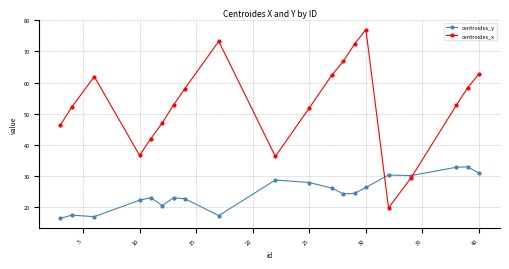

What is the value of the centroides_y point at the 8th from the left?

22.7